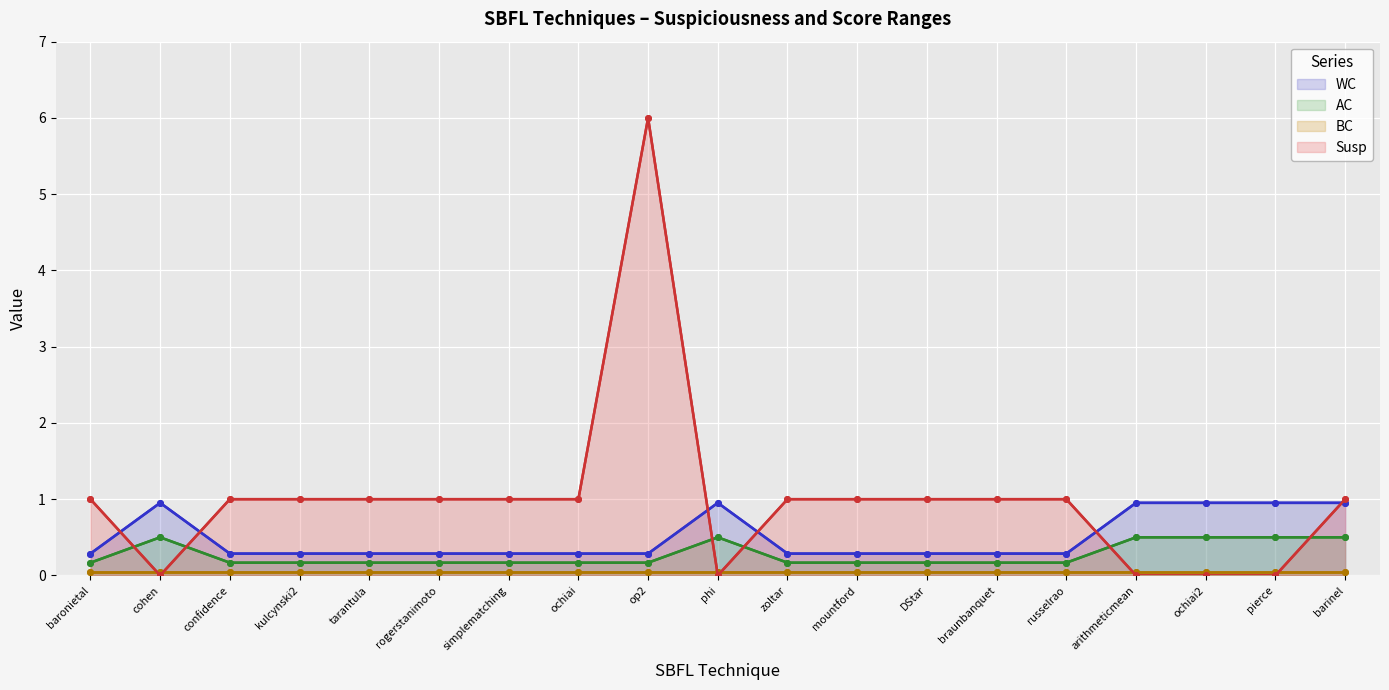

The BC series shows 0.1 at cohen. True or false?

False